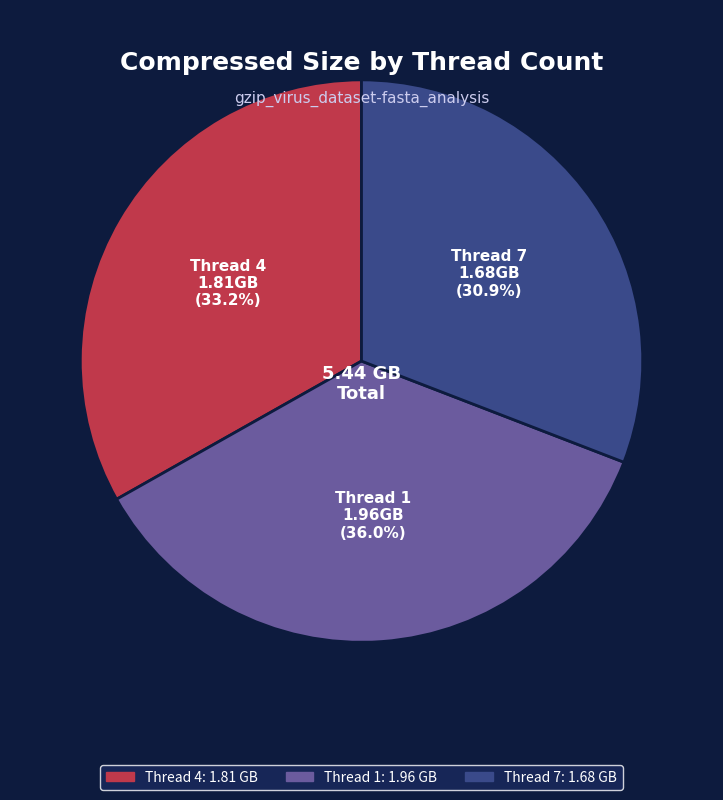

Approximately how many times larger is the value at Thread 1 compared to Thread 7?

1.2